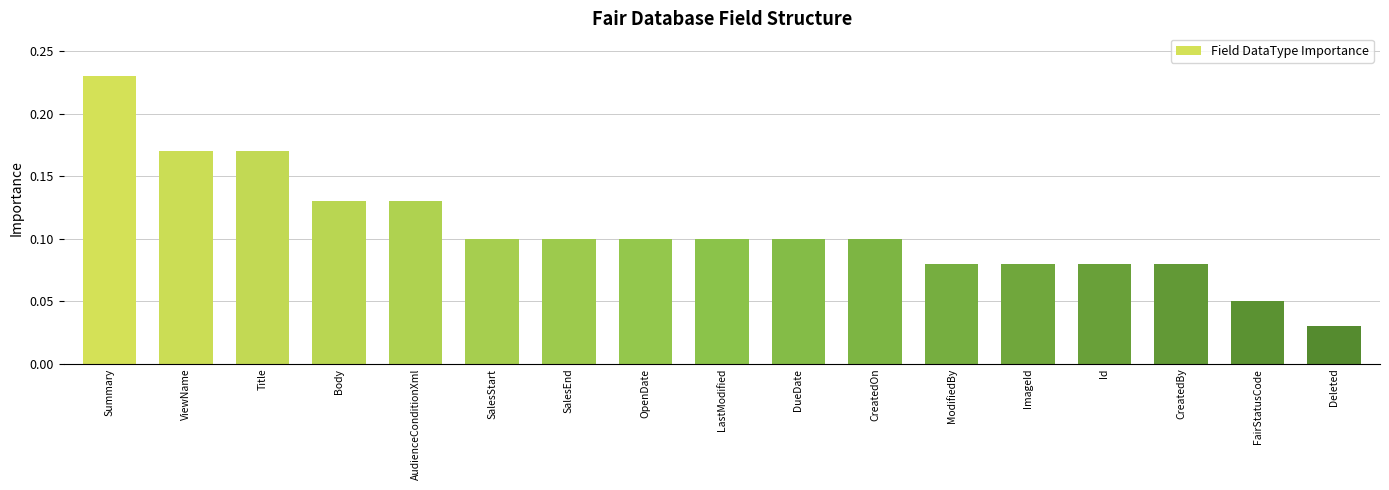

Between LastModified and FairStatusCode, which is larger?

LastModified